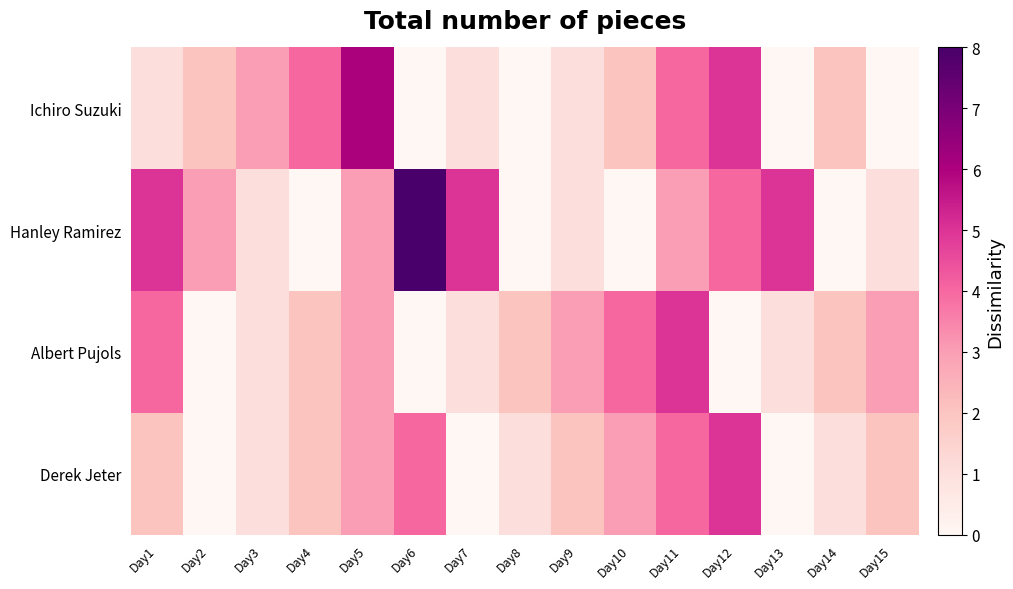

What is the difference between the highest and lowest values at Day13?

5